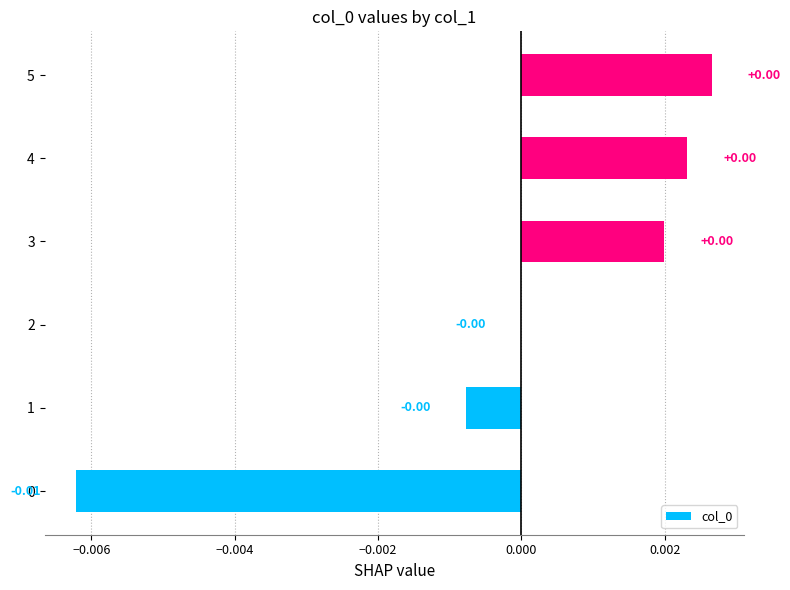

Between 4 and 0, which is larger?

4